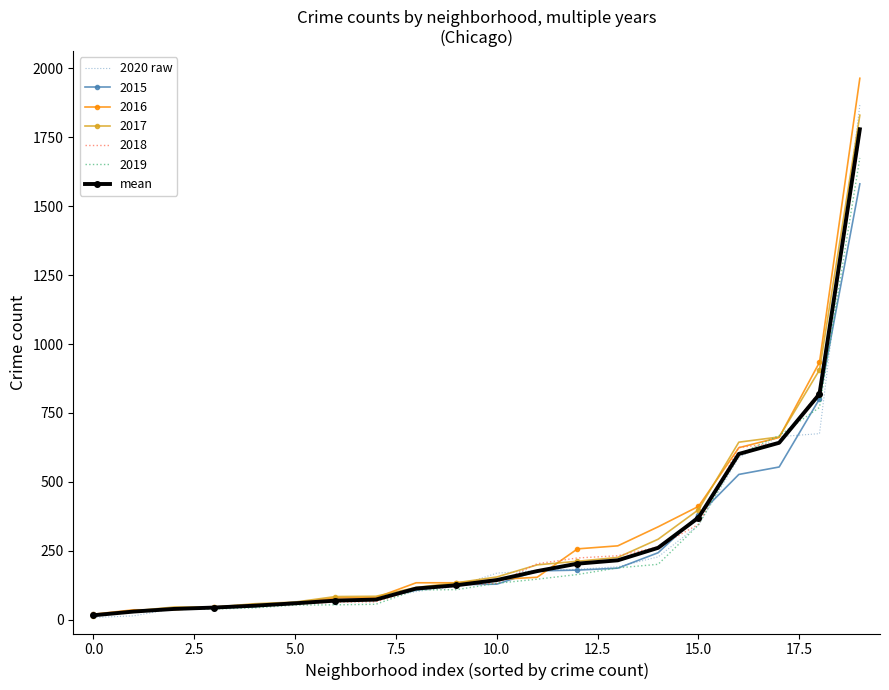

What is the highest value of the 2020 raw series?

1867.0